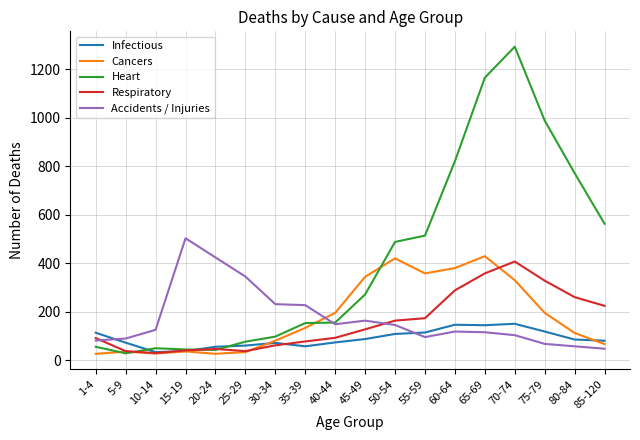

What is the difference between the highest and lowest values at 70-74?

1191